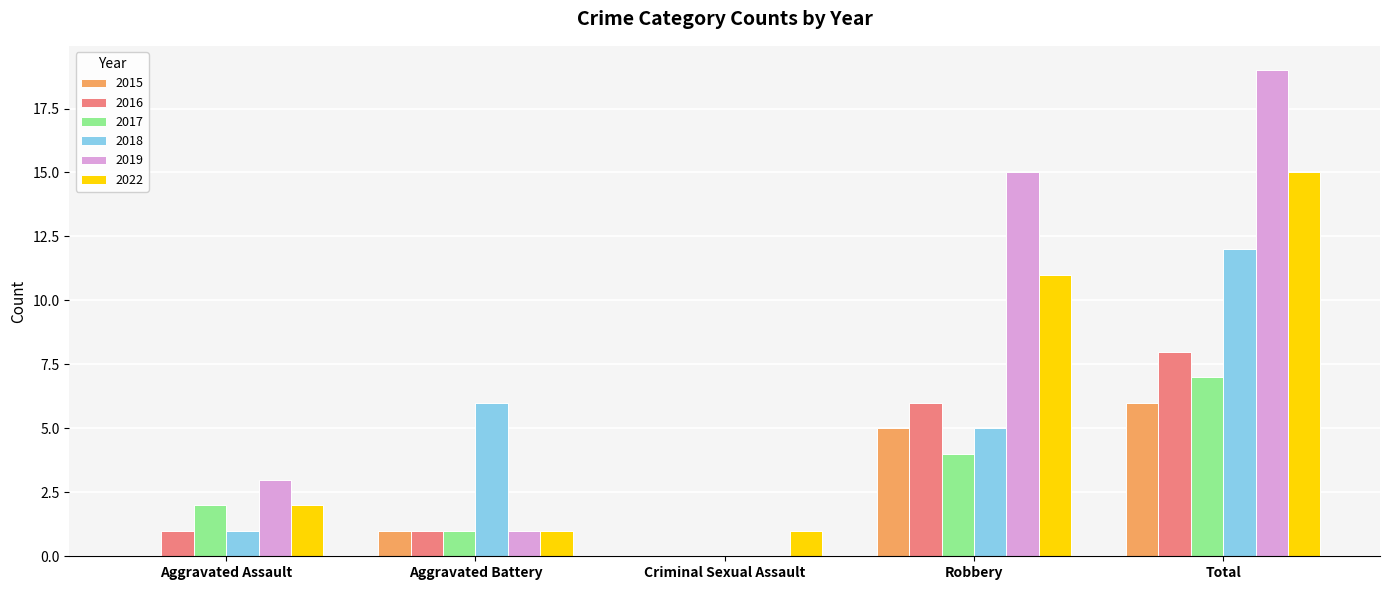

What are all the series names shown in the legend?

2015, 2016, 2017, 2018, 2019, 2022